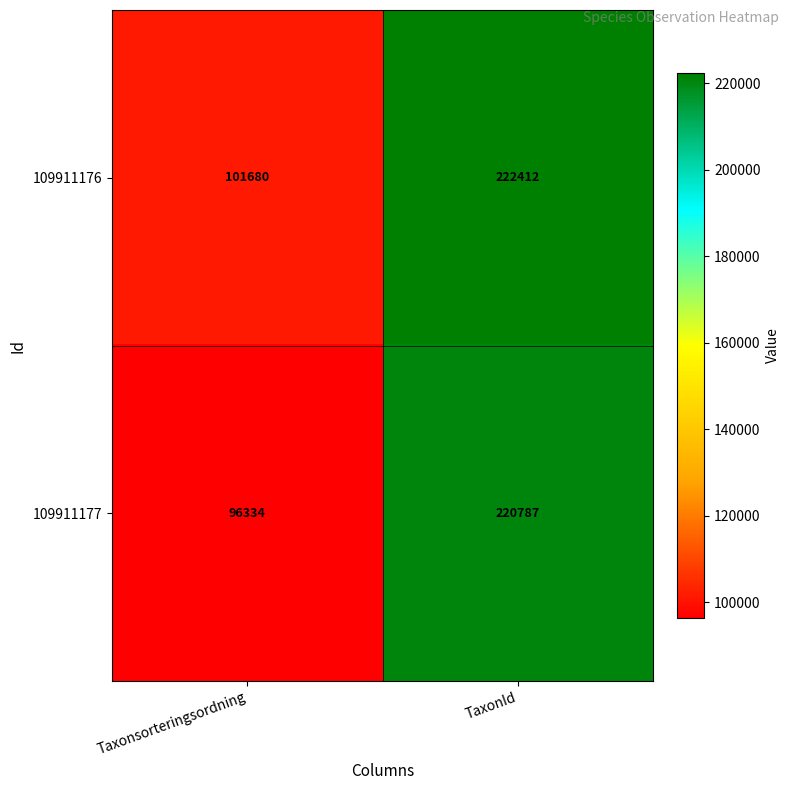

The value of 109911176 at TaxonId is 45414. True or false?

False